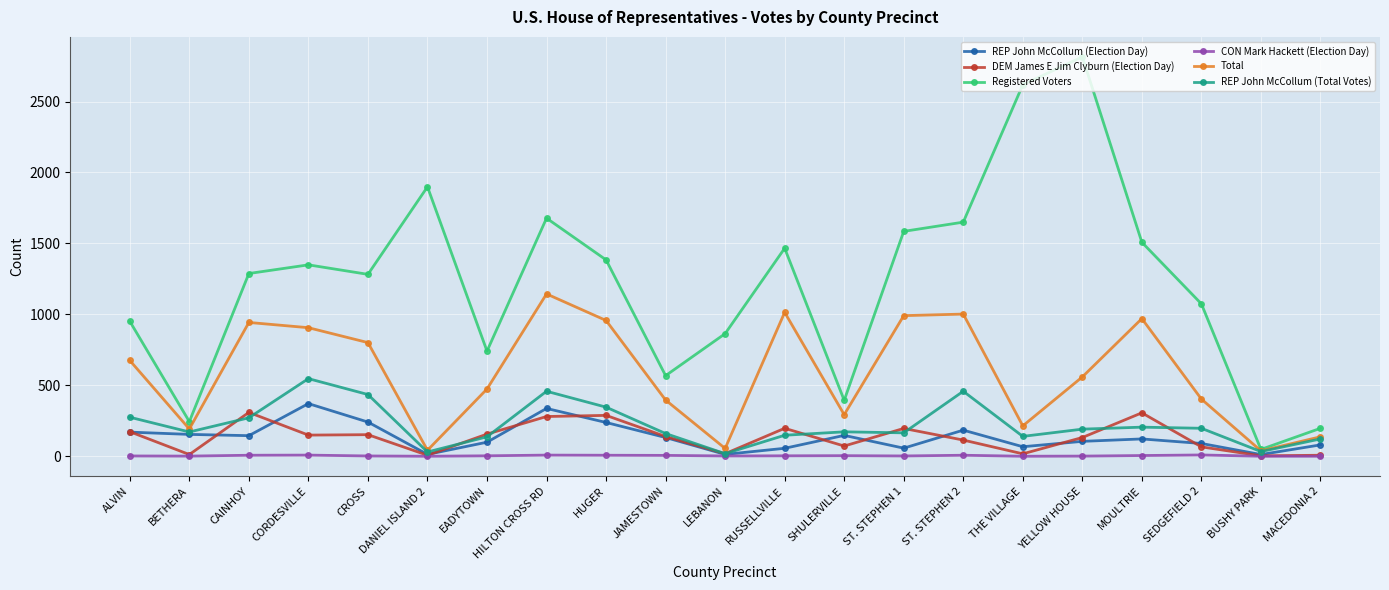

True or false: CON Mark Hackett (Election Day) has more than 2 points higher than both neighbors.

True